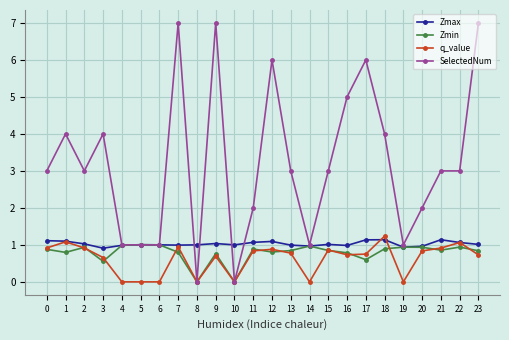

What is the value of the Zmin point at the 3rd from the left?

0.9